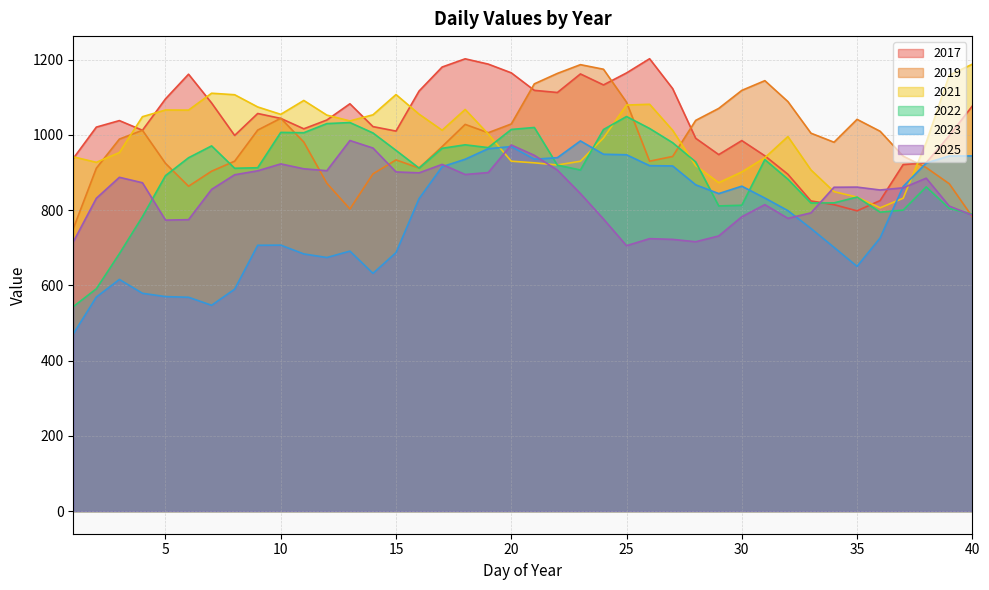

Count the number of categories in the chart.

40